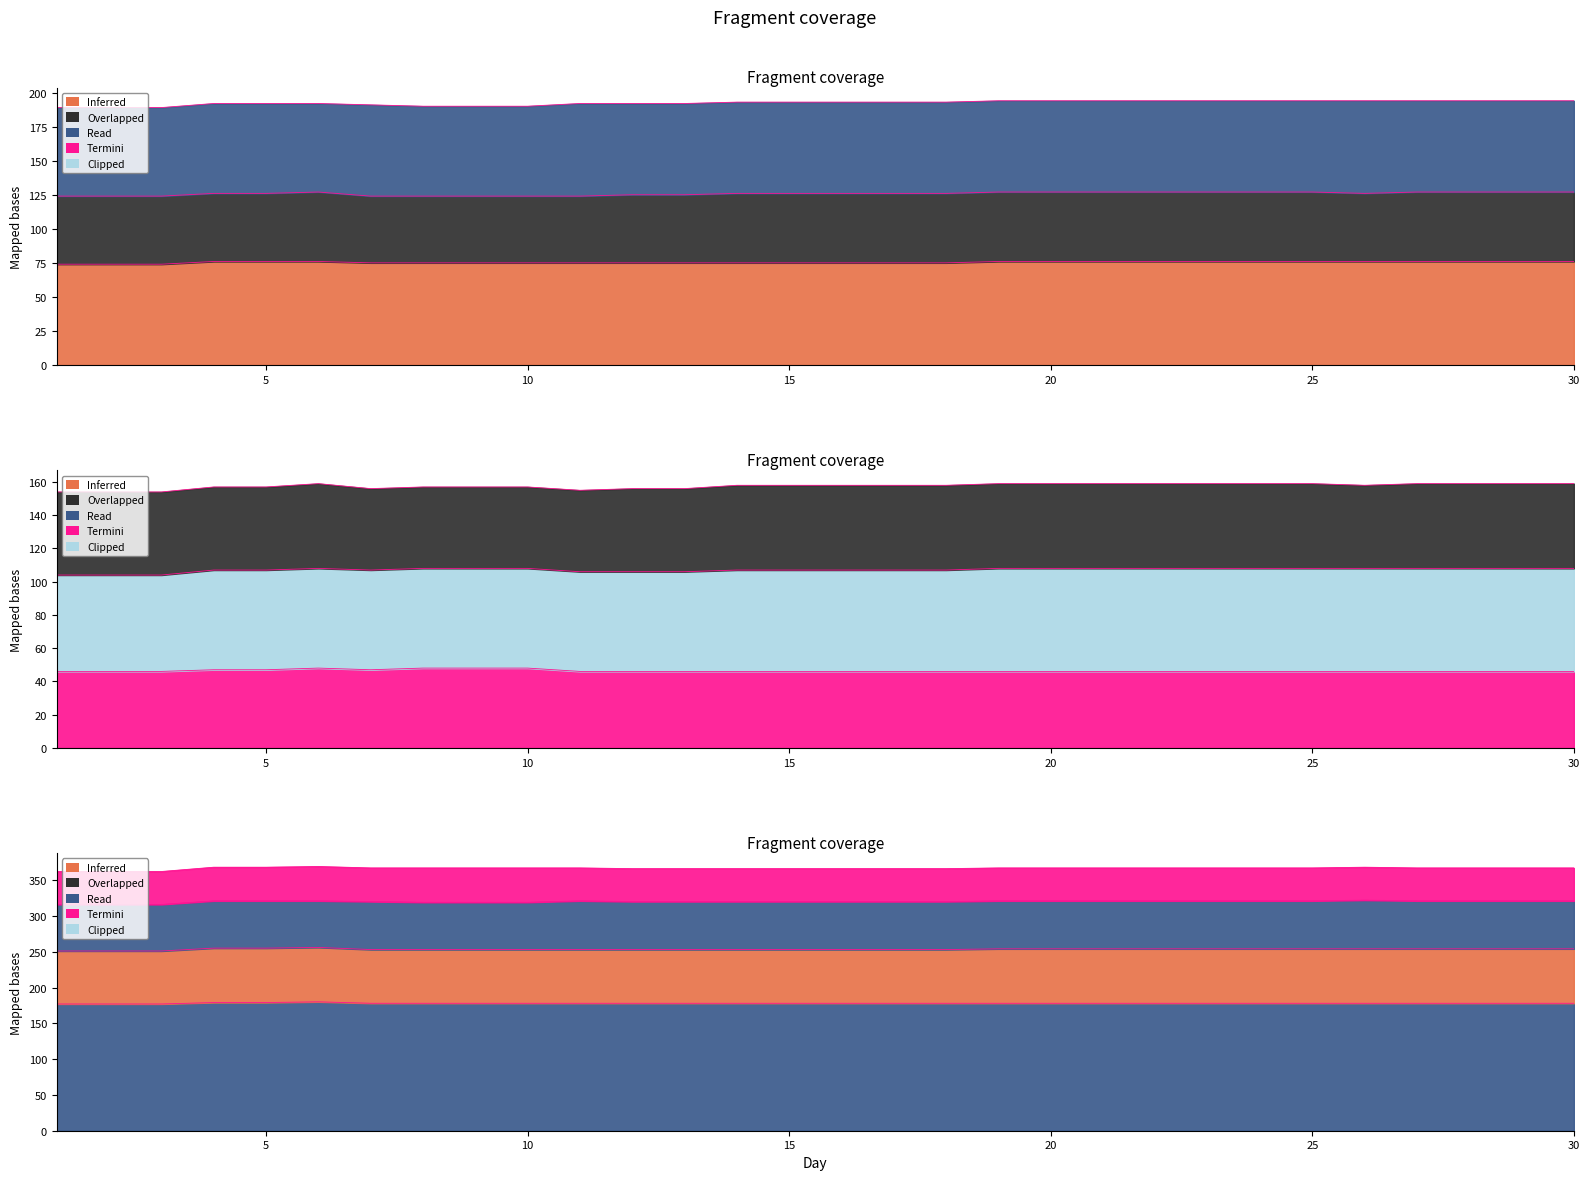

Is the value of AB at 9 greater than the value of CABNT at 9?

No